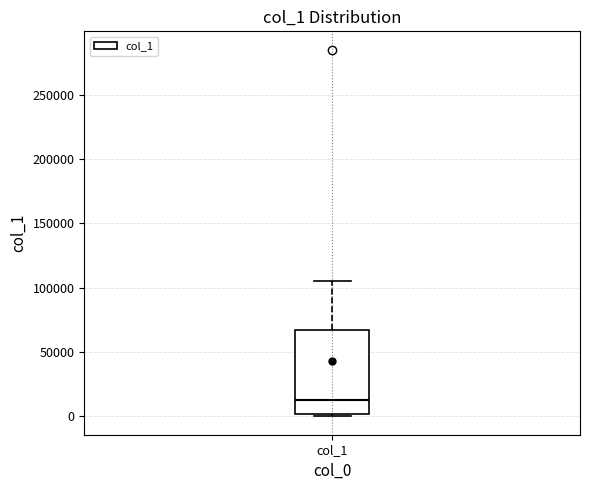

Transcribe this box plot: give where the median line is, the range the box spans, and where the two whiskers end, as read against the y-axis. The values are not printed on the chart, so give them approximately, as read against the axis.

median 15000, box 0 to 65000, whiskers 0 to 105000